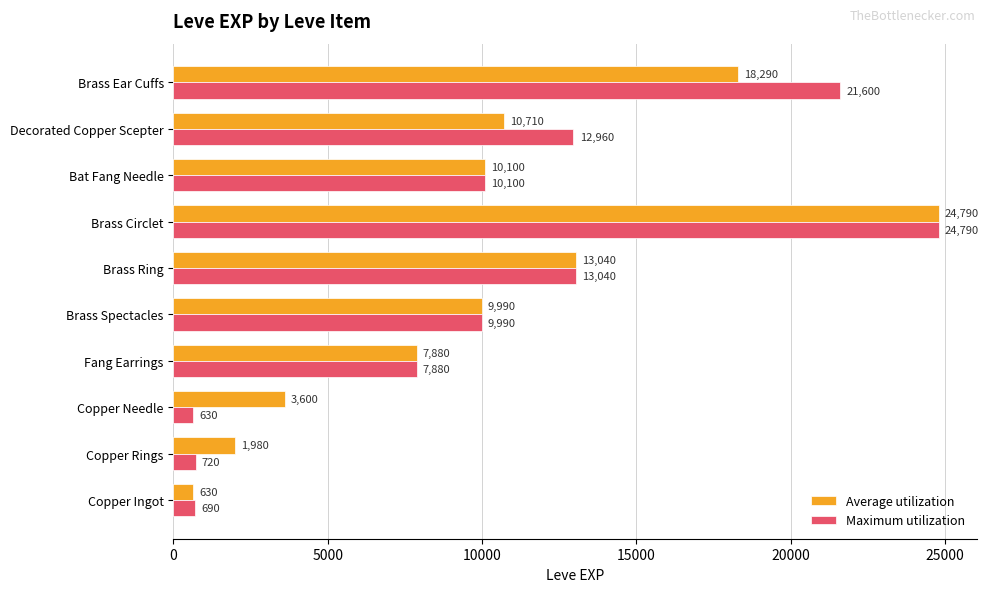

The value of Maximum utilization at Fang Earrings is 13734. True or false?

False